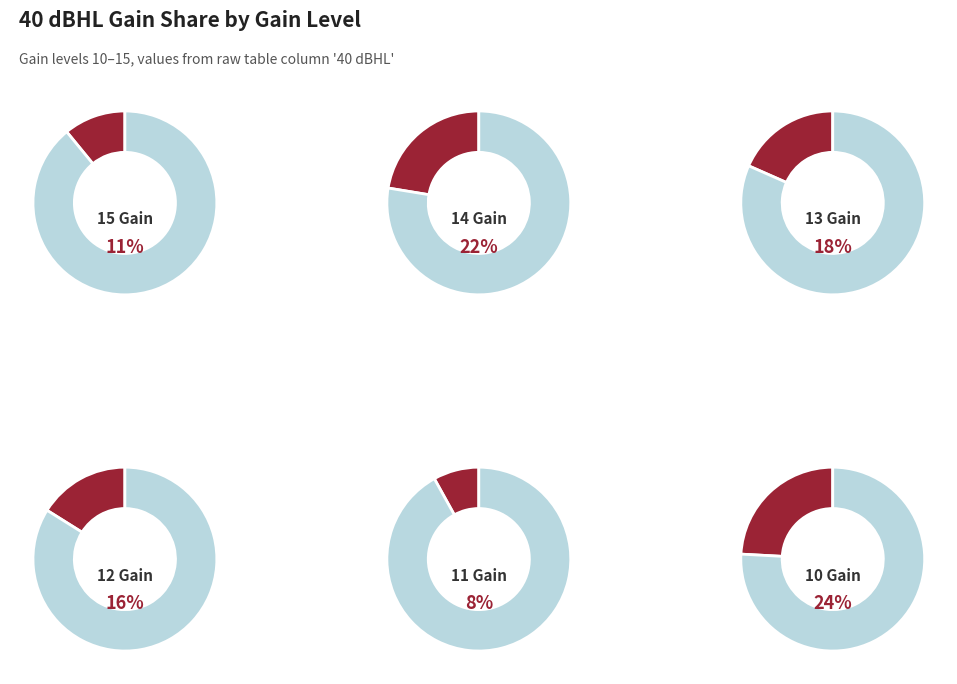

Which slice is the largest?

10 Gain